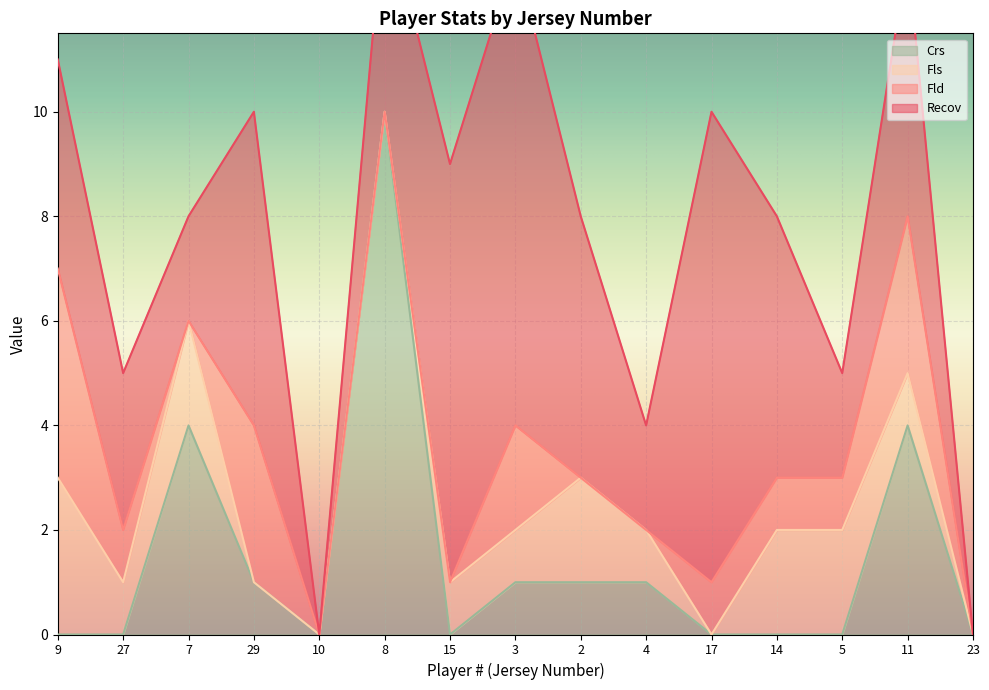

What is the average value of the Recov series?

4